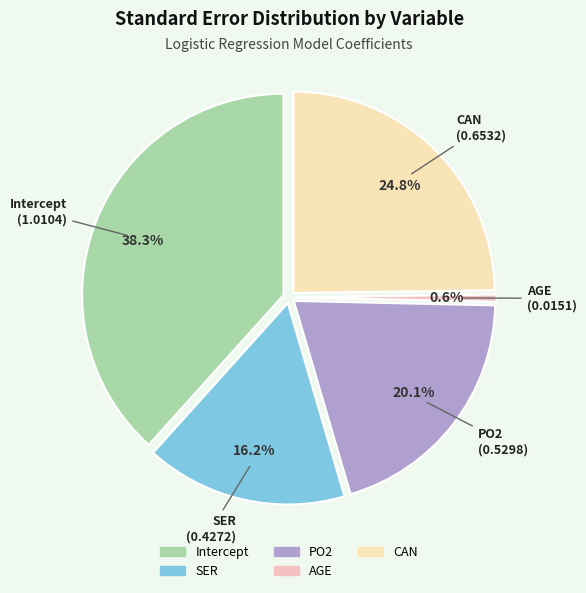

Which category has the biggest portion of the pie?

Intercept